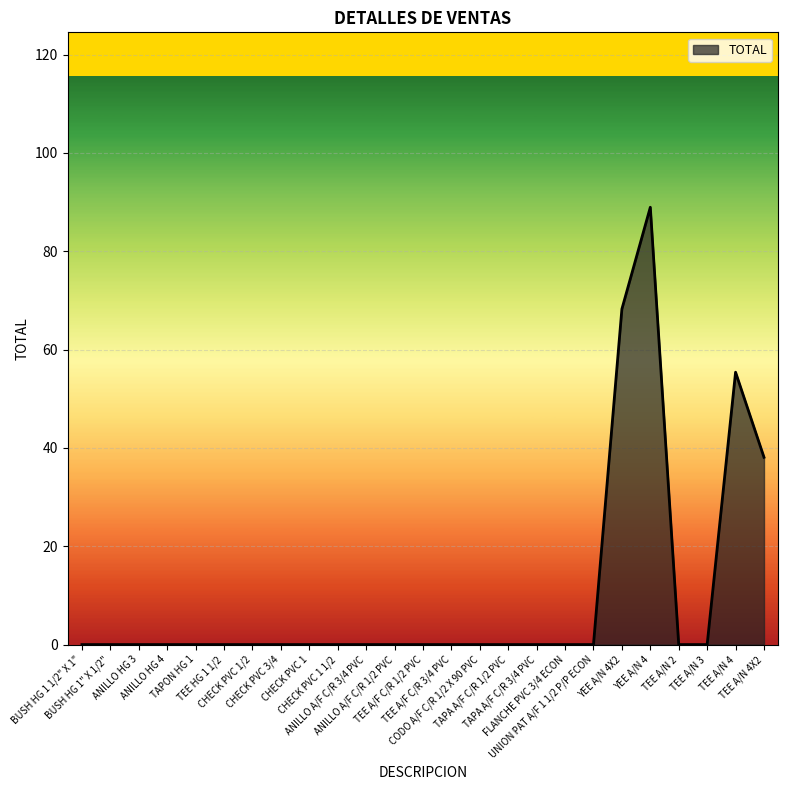

True or false: the data shows 0.0 at TEE A/N 3.

True